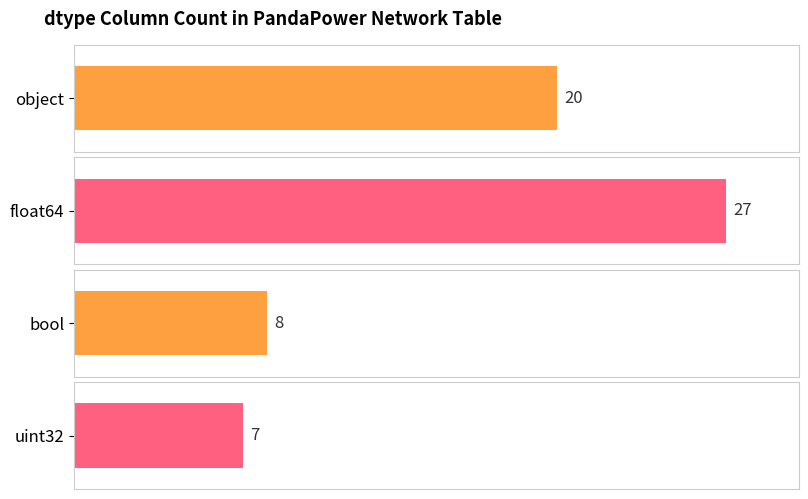

Are the bars grouped side by side (vs. stacked)?

No